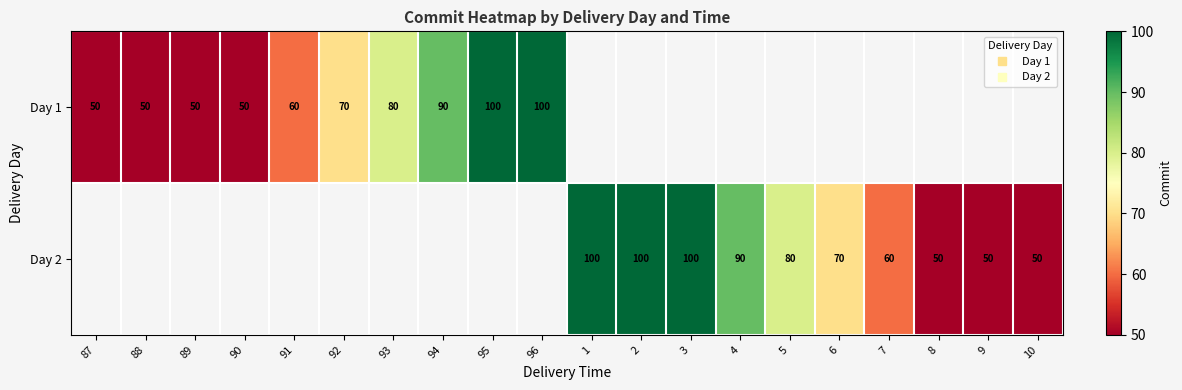

What is the difference between the maximum and minimum values in the Day 1 series?

50.0